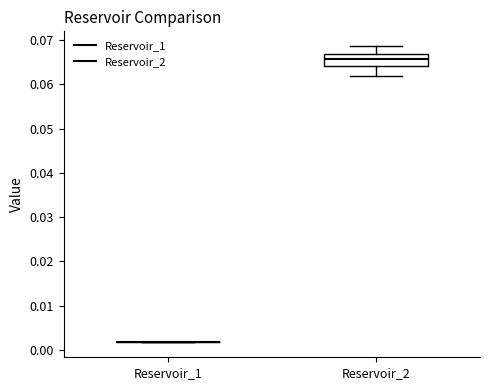

Reading left to right, transcribe this box plot: for each box, give where its median line is, the range the box spans, and where its two whiskers end, as read against the y-axis. The values are not printed on the chart, so give them approximately, as read against the axis.

Reservoir_1: box collapsed to a line at 0.002, whiskers 0.002 to 0.002
Reservoir_2: median 0.066, box 0.064 to 0.067, whiskers 0.062 to 0.069